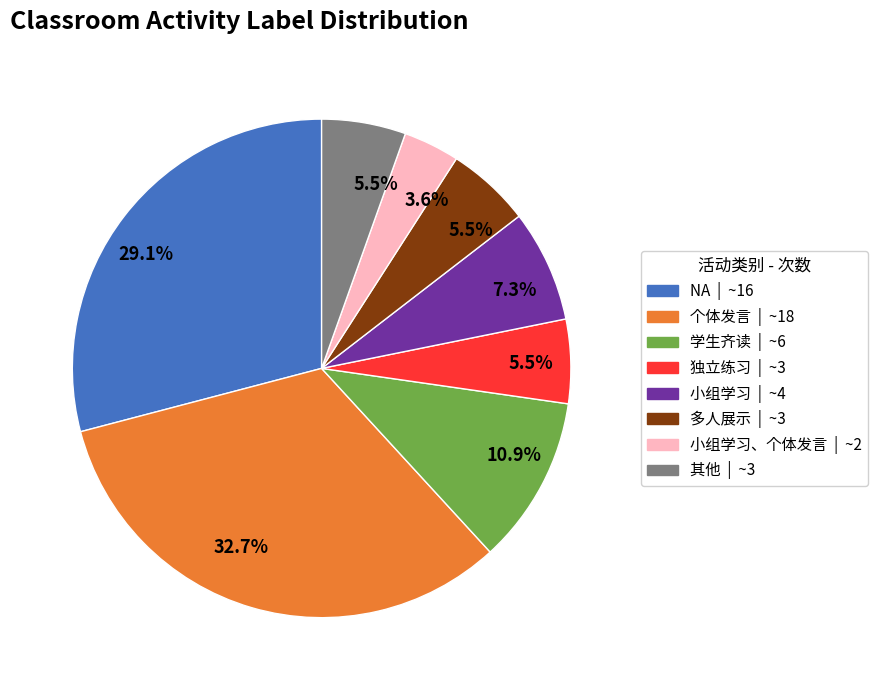

Count the number of slices in the pie.

8